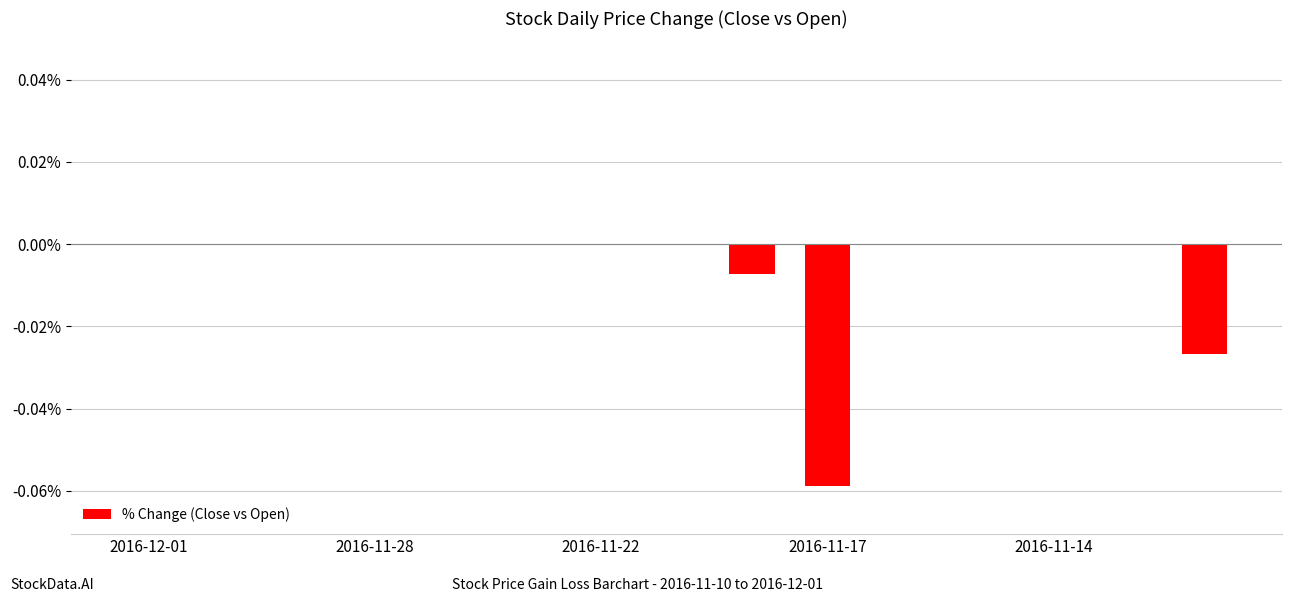

How many data points does each series have?

15